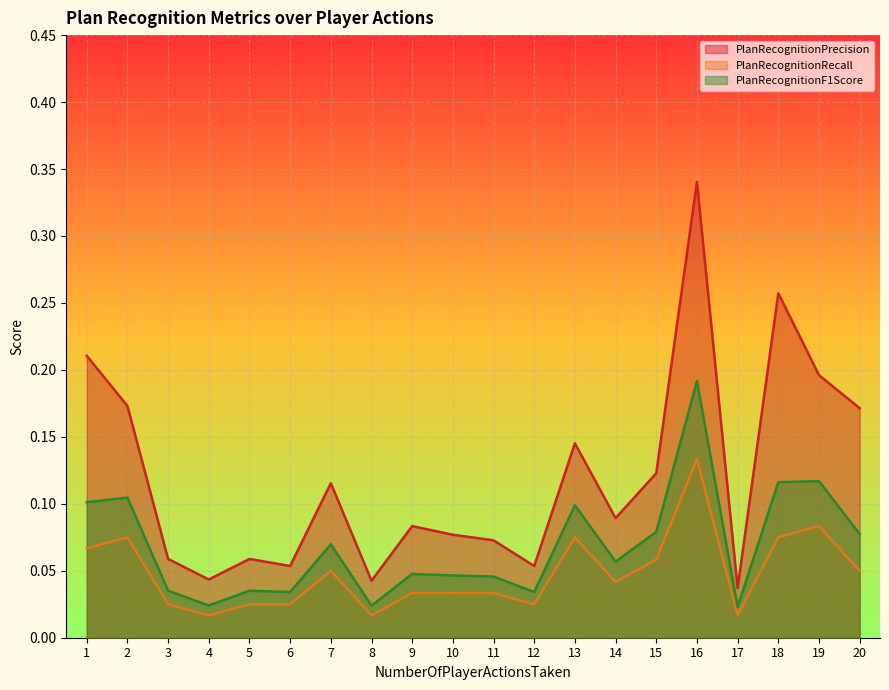

Between 7 and 19, which is larger?

19